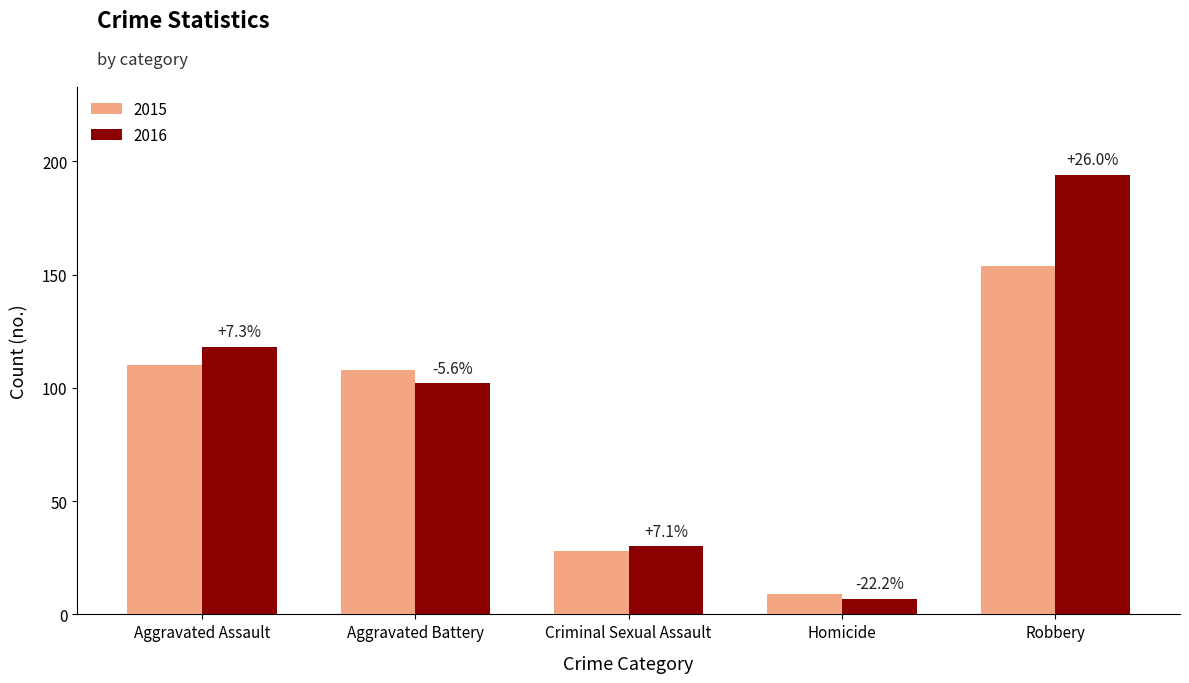

What is the sum of the 2015 values at Homicide and Aggravated Assault?

119